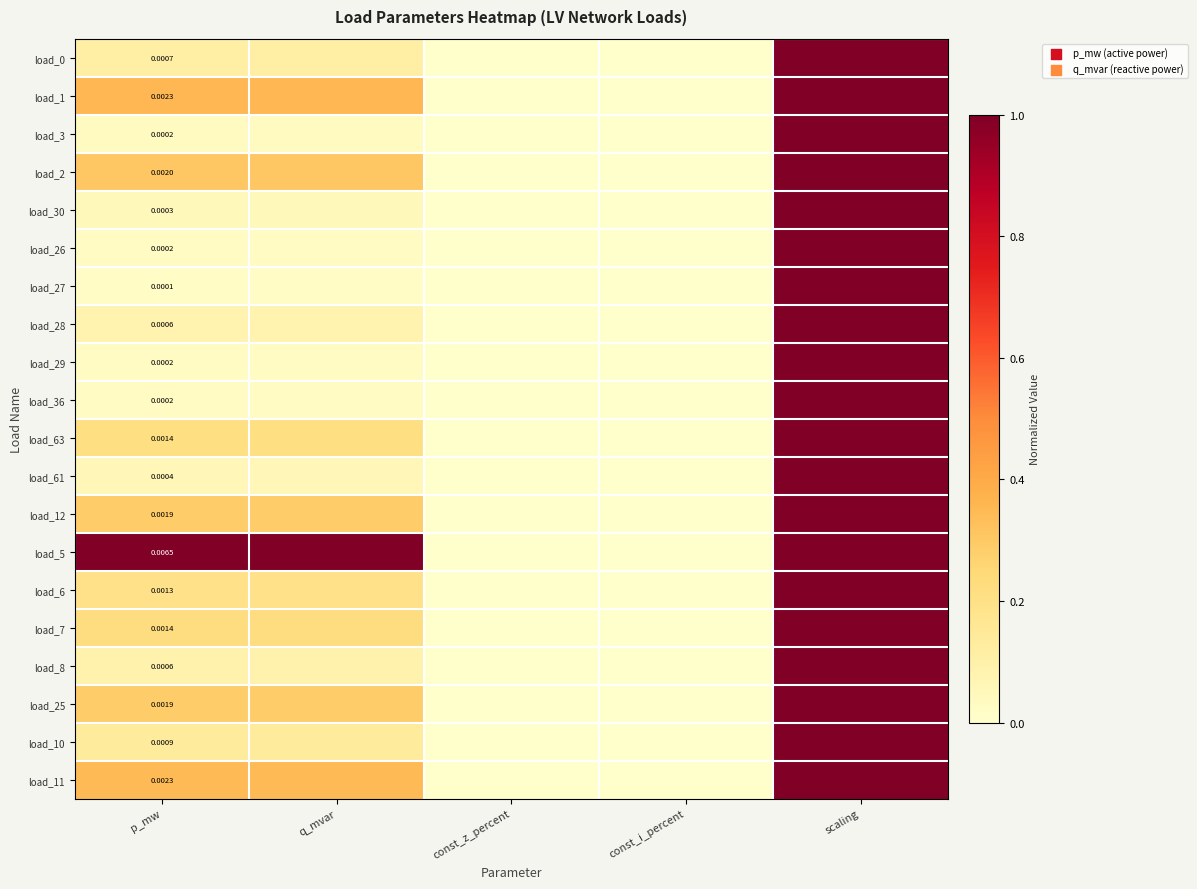

The load_8 series shows 0.1 at q_mvar. True or false?

False